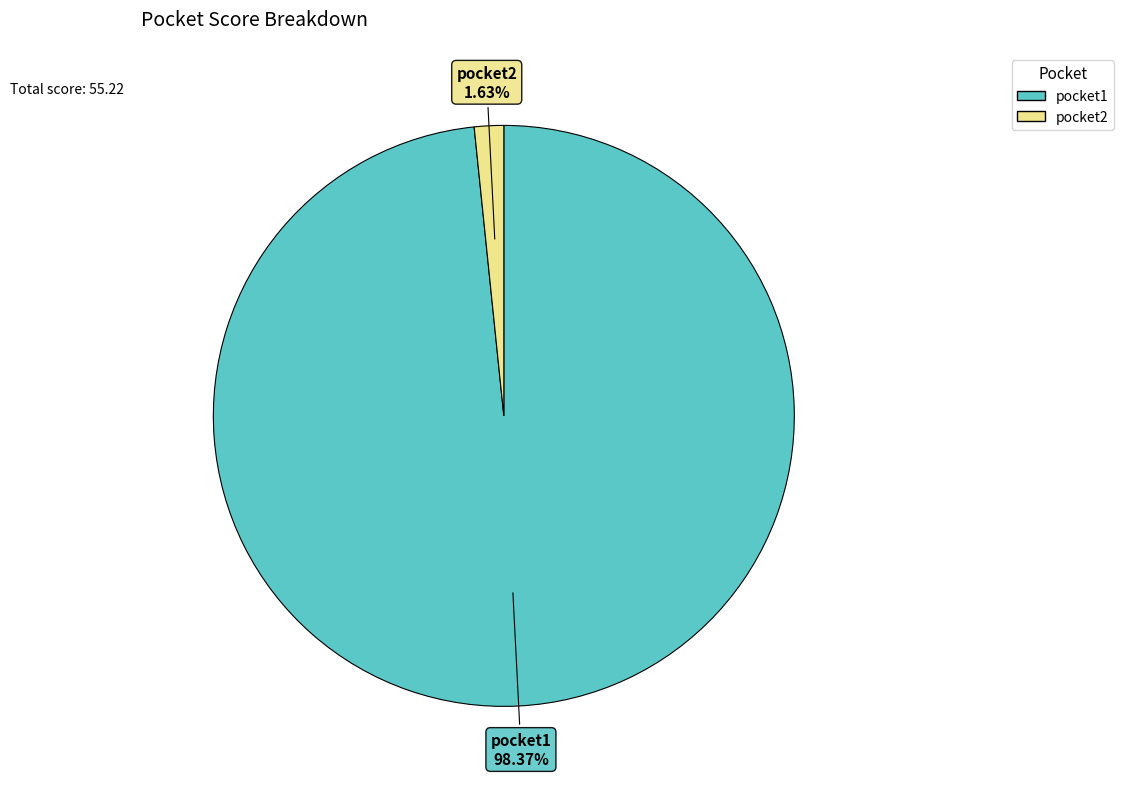

What portion of the pie excludes pocket1?

1.6%